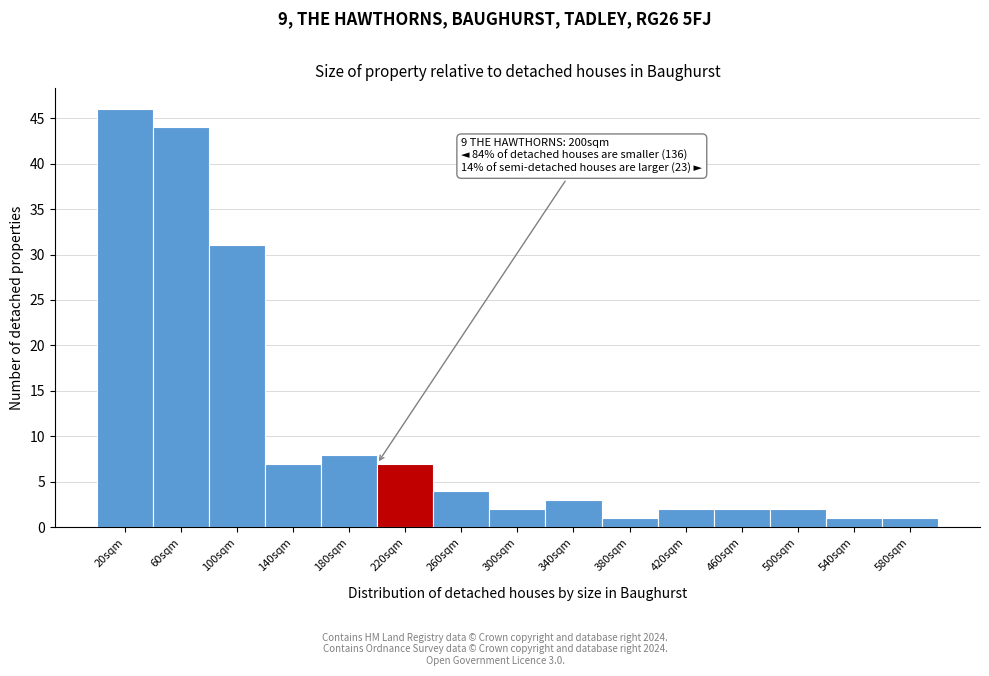

Reading right to left, what are all the values shown in this chart?

1	1	2	2	2	1	3	2	4	7	8	7	31	44	46